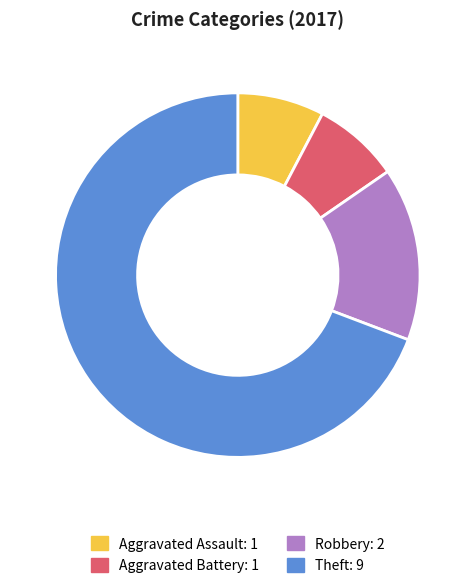

Count the number of slices in the pie.

4